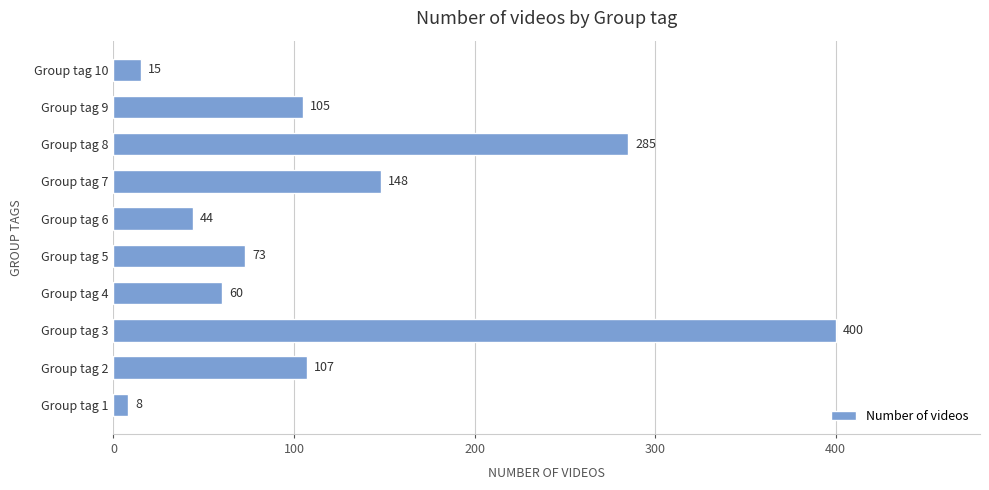

List the labels in order of value, smallest first.

Group tag 1, Group tag 10, Group tag 6, Group tag 4, Group tag 5, Group tag 9, Group tag 2, Group tag 7, Group tag 8, Group tag 3